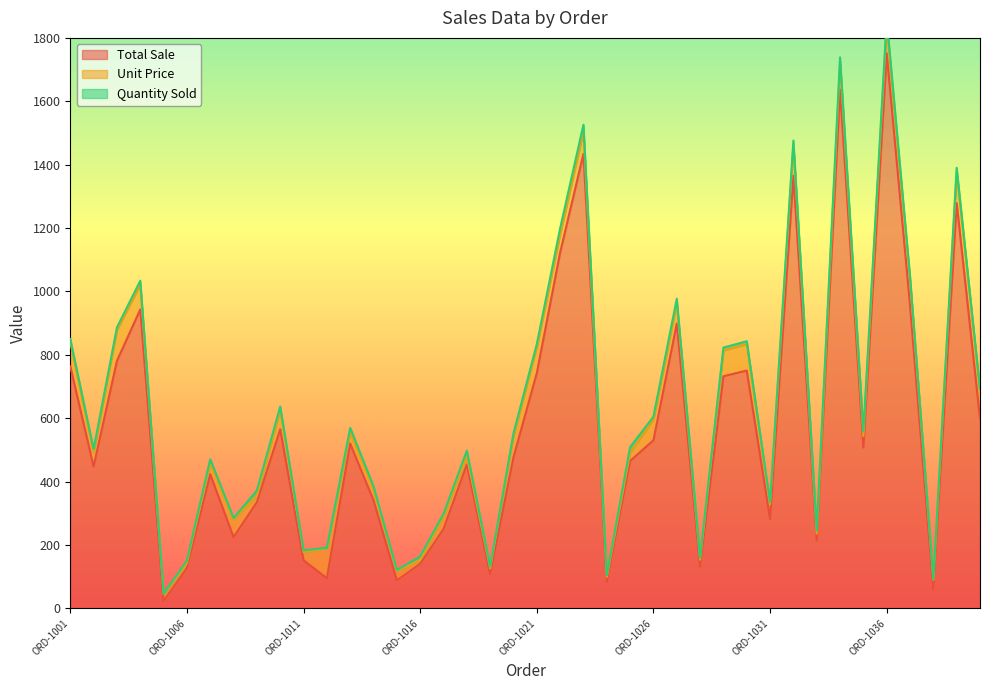

How many data points in Total Sale are above 476?

20